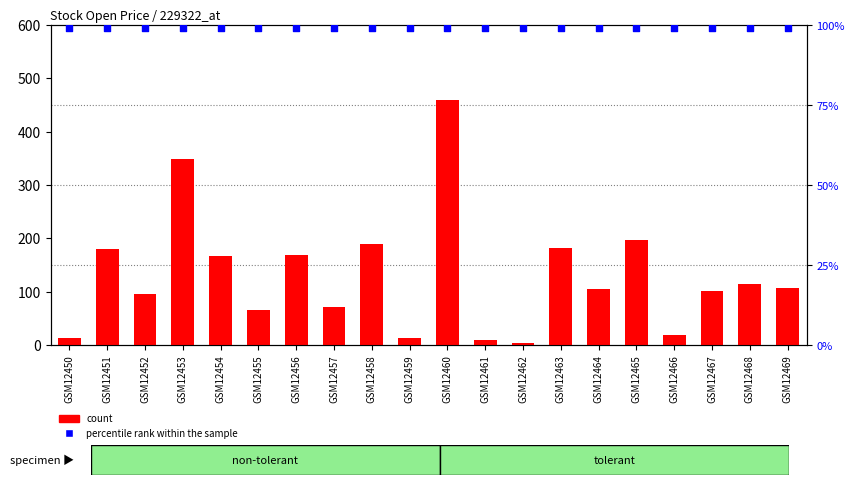

What is the total value across all series at GSM12450?

112.0